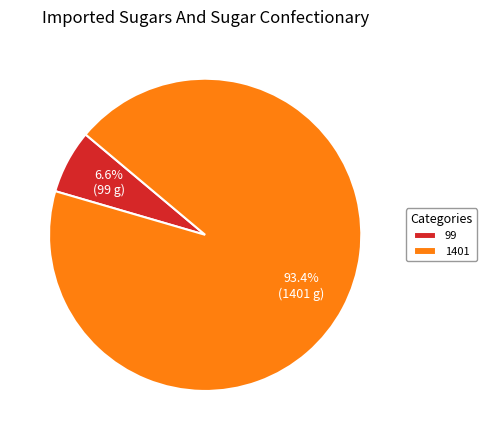

Rank the categories by value from lowest to highest.

99, 1401